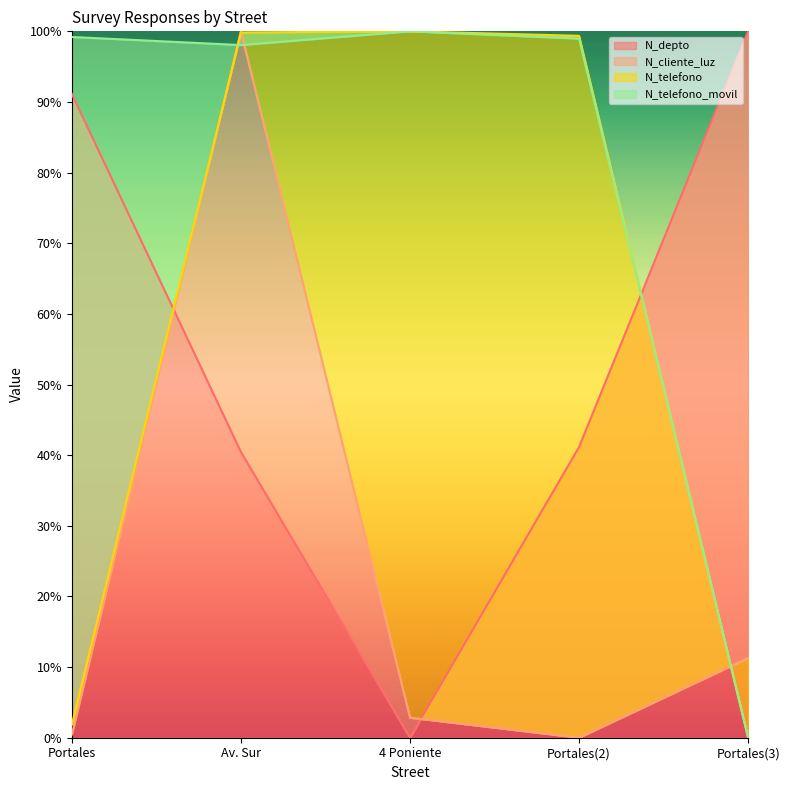

Reading right to left, transcribe all the data shown in this chart.

N_depto: 1.0	0.4	0.0	0.4	0.9
N_cliente_luz: 0.1	0.0	0.0	1.0	0.0
N_telefono: 0.0	1.0	1.0	1.0	0.0
N_telefono_movil: 0.0	1.0	1.0	1.0	1.0